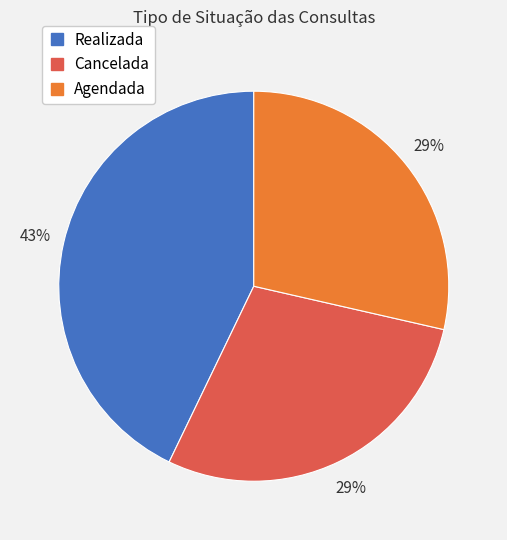

To the nearest percent, what is the average slice percentage?

33%